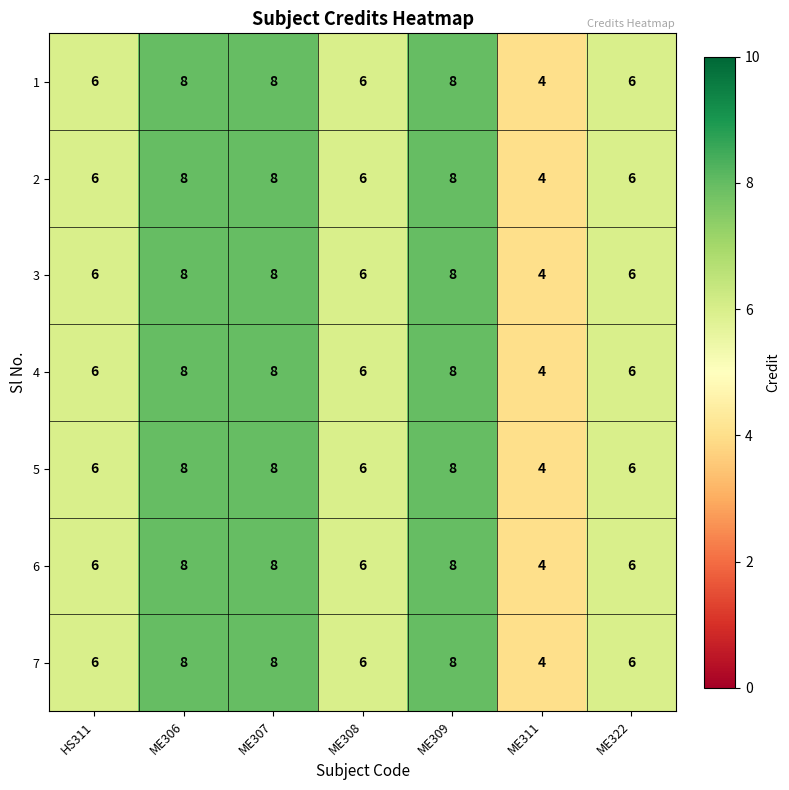

What is the average value of the 7 series?

7